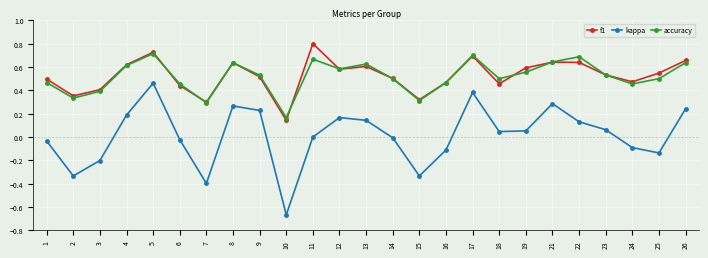

List the series in order of their peak value, highest first.

f1, accuracy, kappa